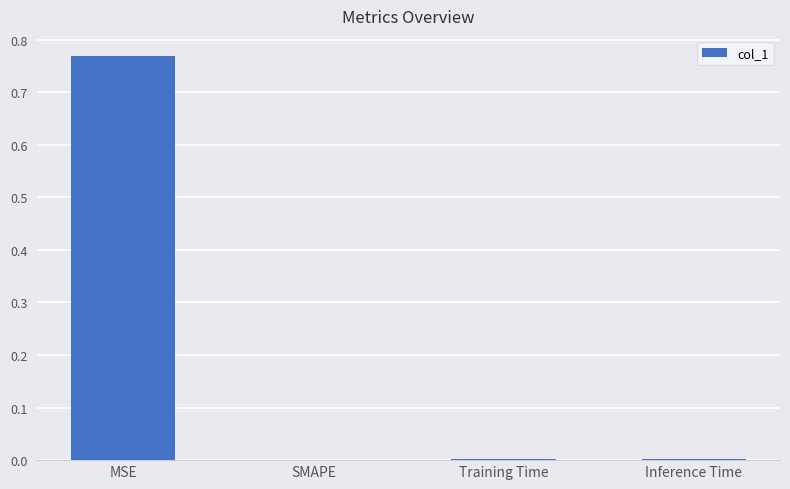

At which category does the chart reach its peak across all series?

MSE